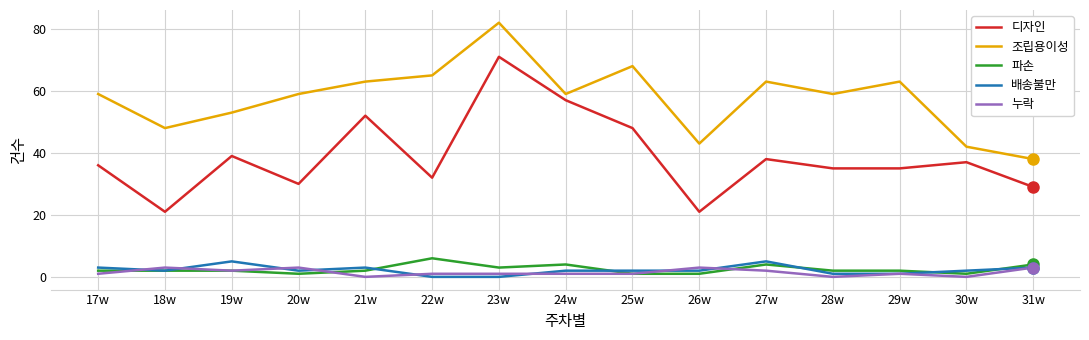

True or false: 파손 has a value of 4 at 27w.

True